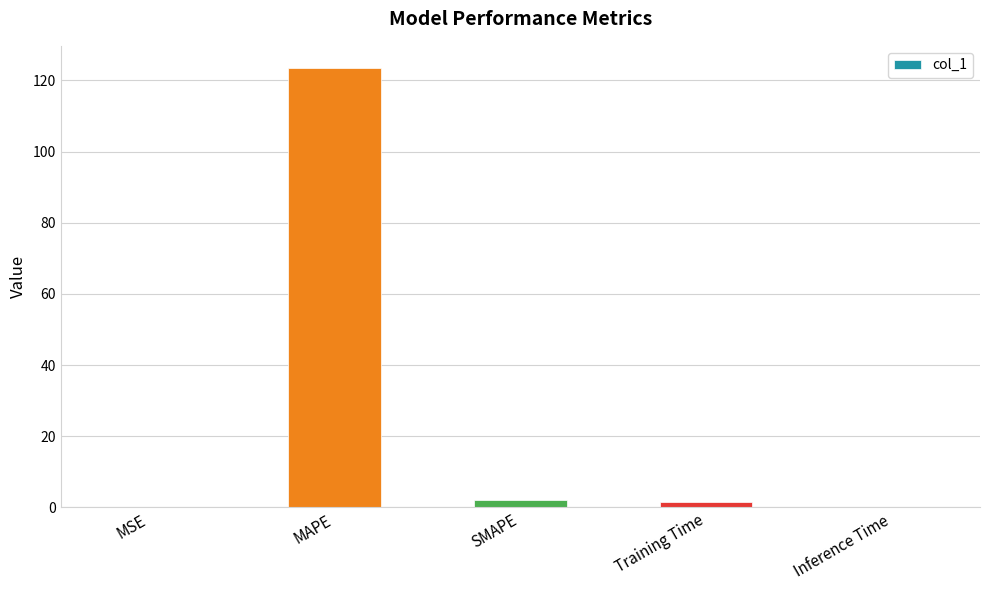

How many distinct data groups are displayed?

1